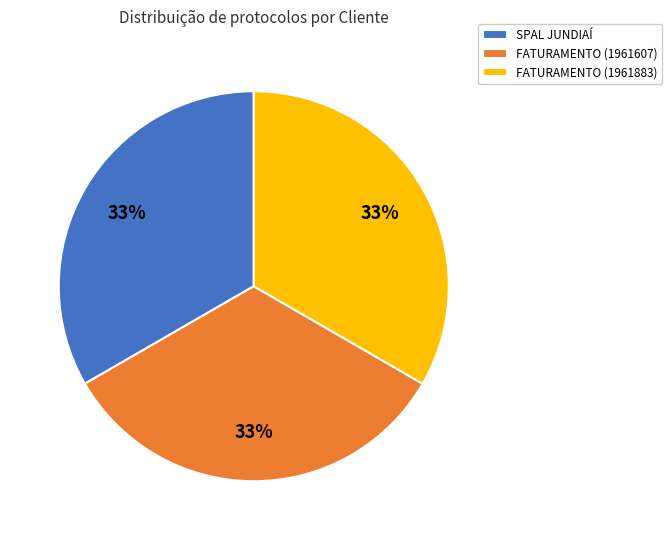

Approximately how many times larger is the value at FATURAMENTO (1961607) compared to SPAL JUNDIAÍ?

1.0